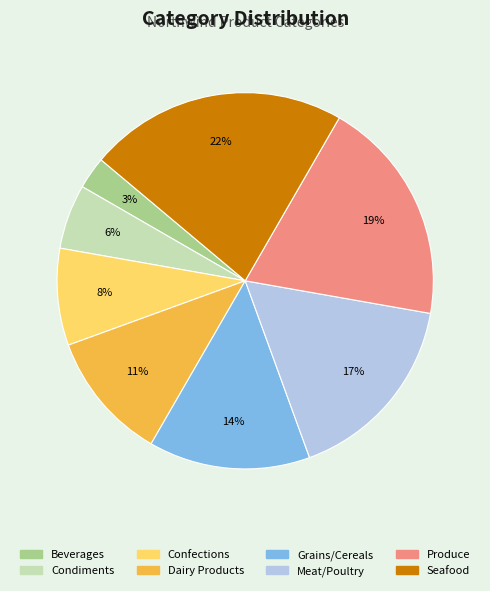

Combined, do Produce and Seafood account for over 50%?

No